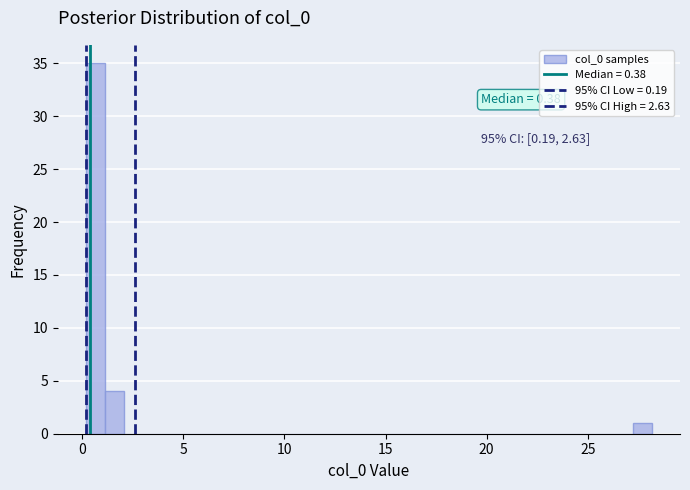

Read against the x-axis, roughly where is the centre of the tallest bar?

0.5